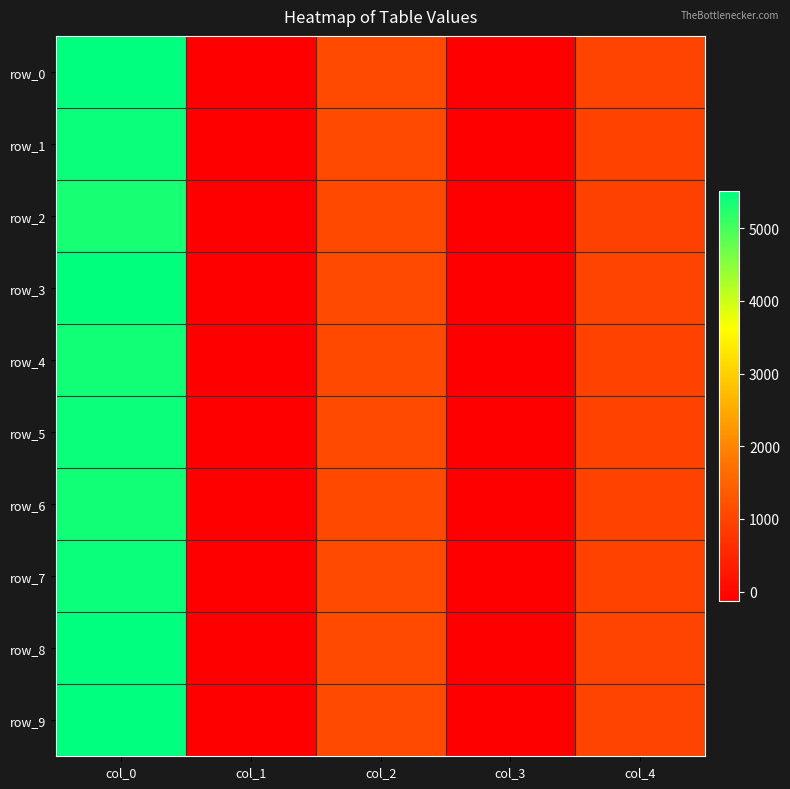

At which label does row_0 reach its minimum?

col_1